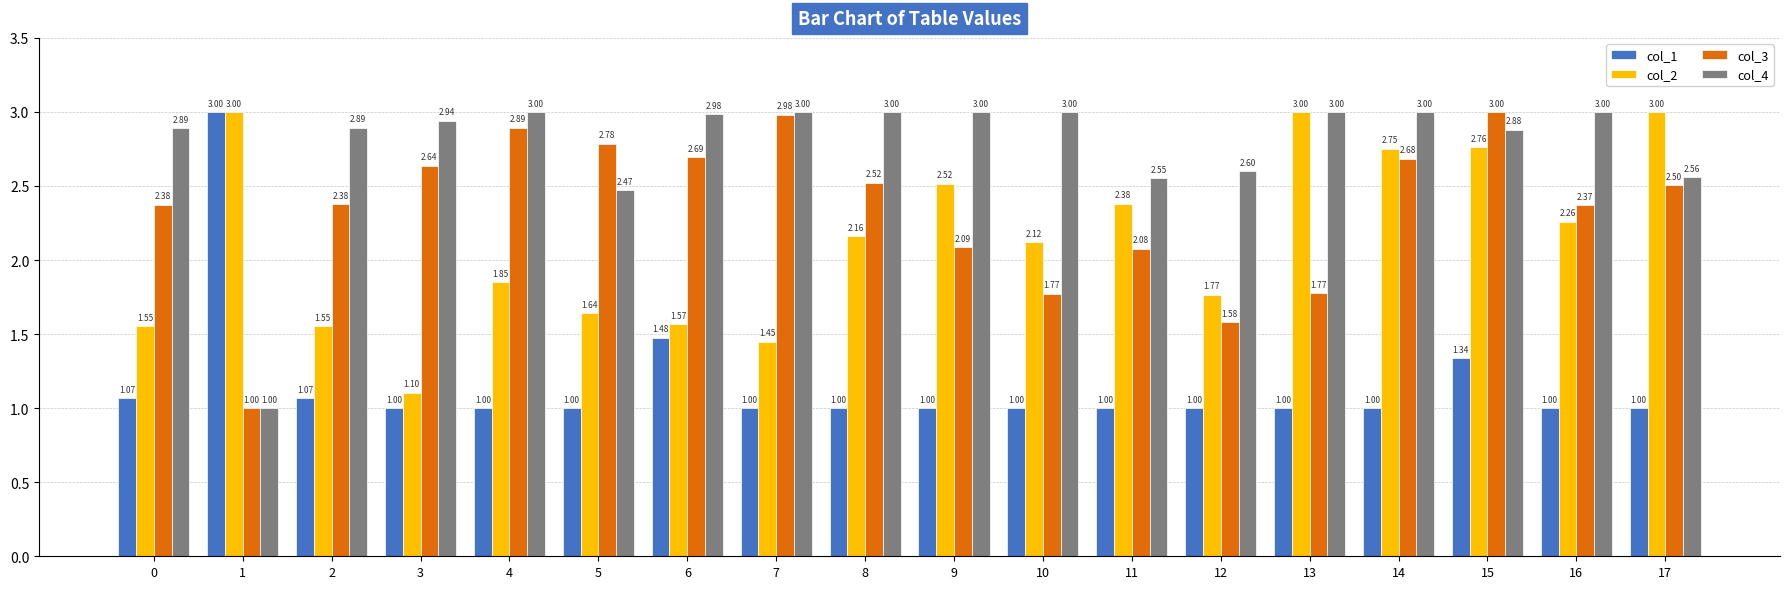

What value does the col_2 series have at 3?

1.1